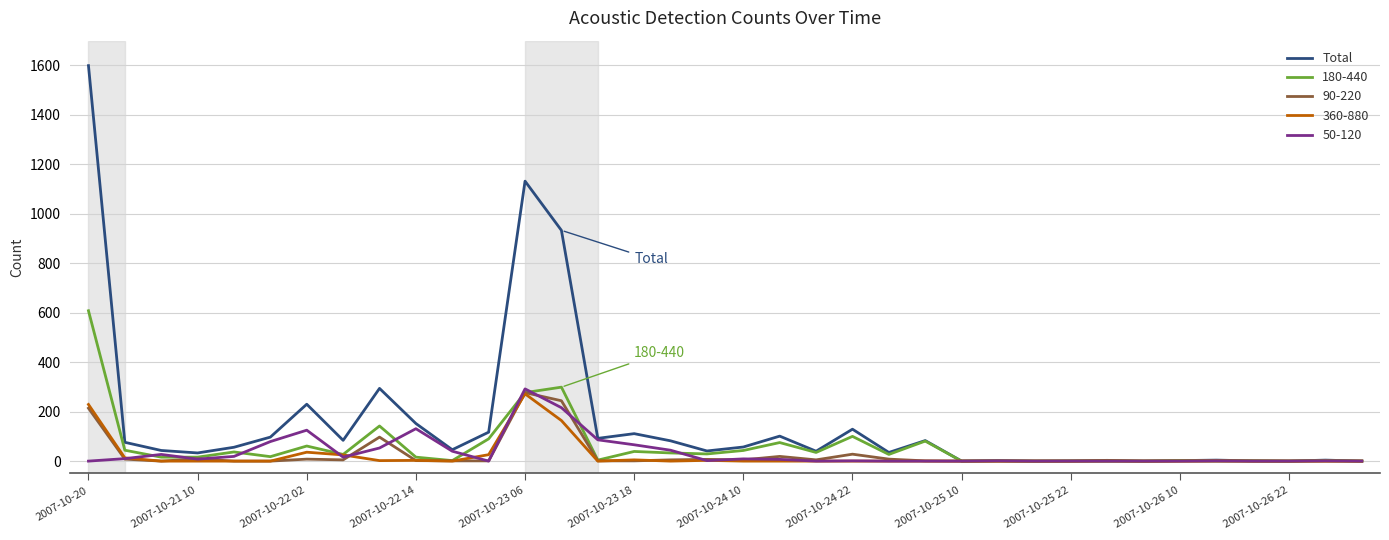

Which series has the widest spread of values?

Total